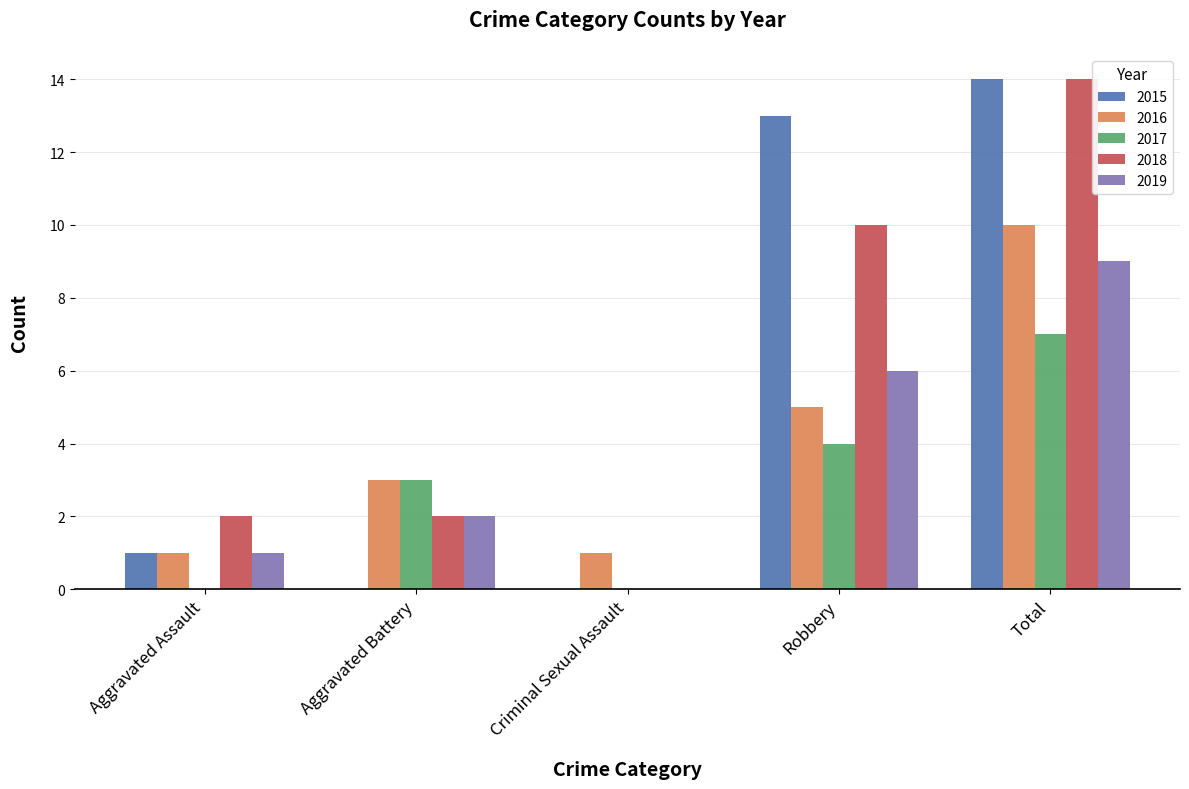

How many series are shown in this chart?

5